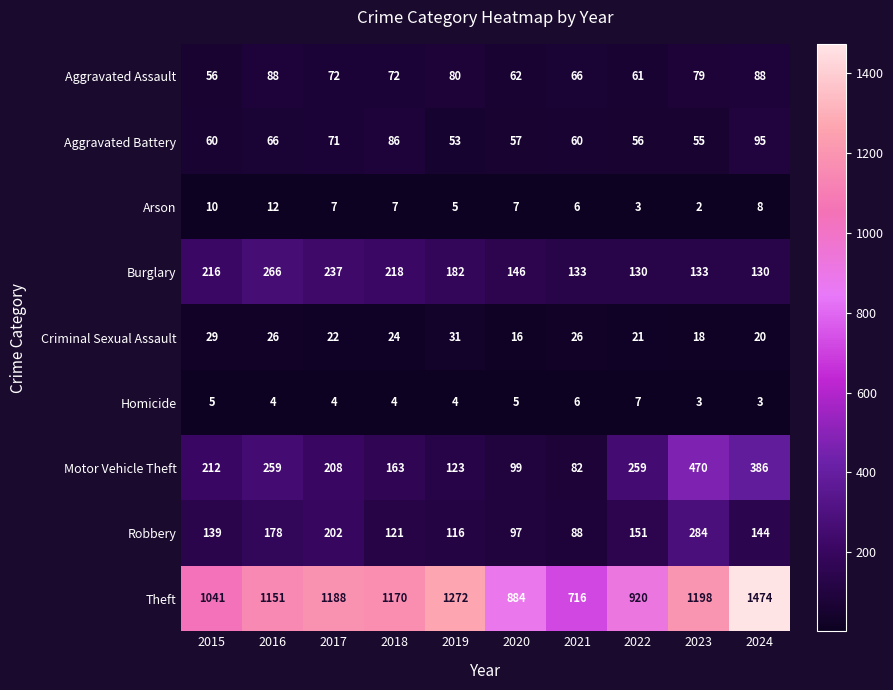

What is the difference between the maximum and second lowest values in the Aggravated Assault series?

27